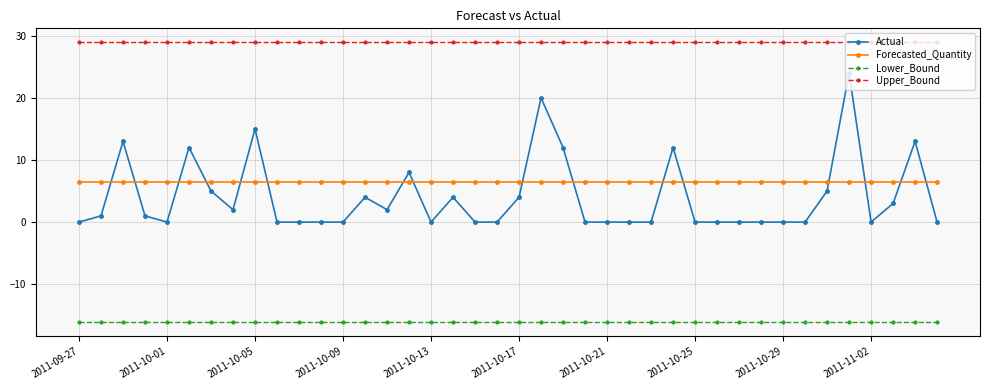

How many distinct data groups are displayed?

4